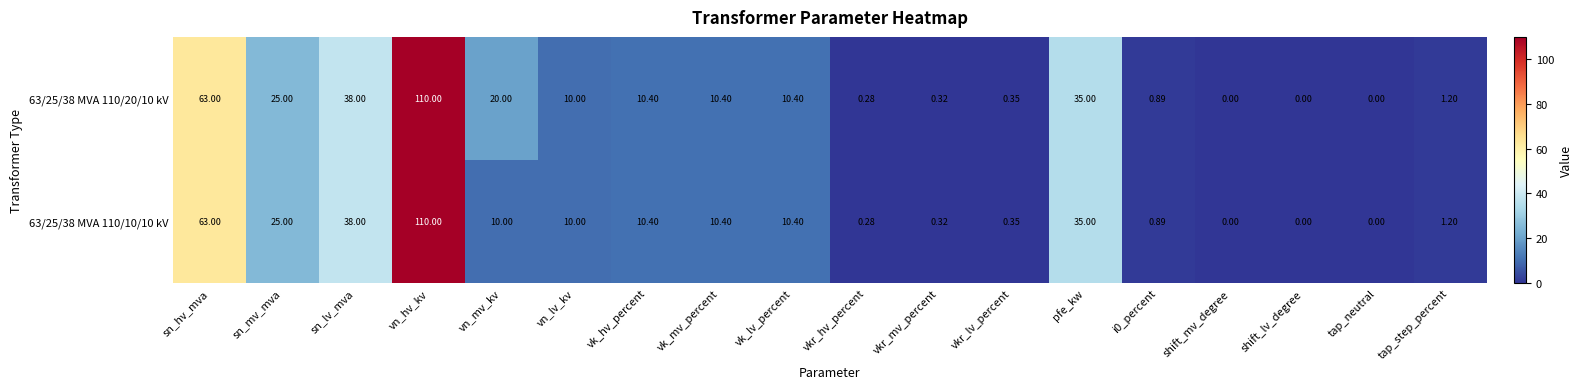

At which label does 63/25/38 MVA 110/20/10 kV first exceed 10?

sn_hv_mva